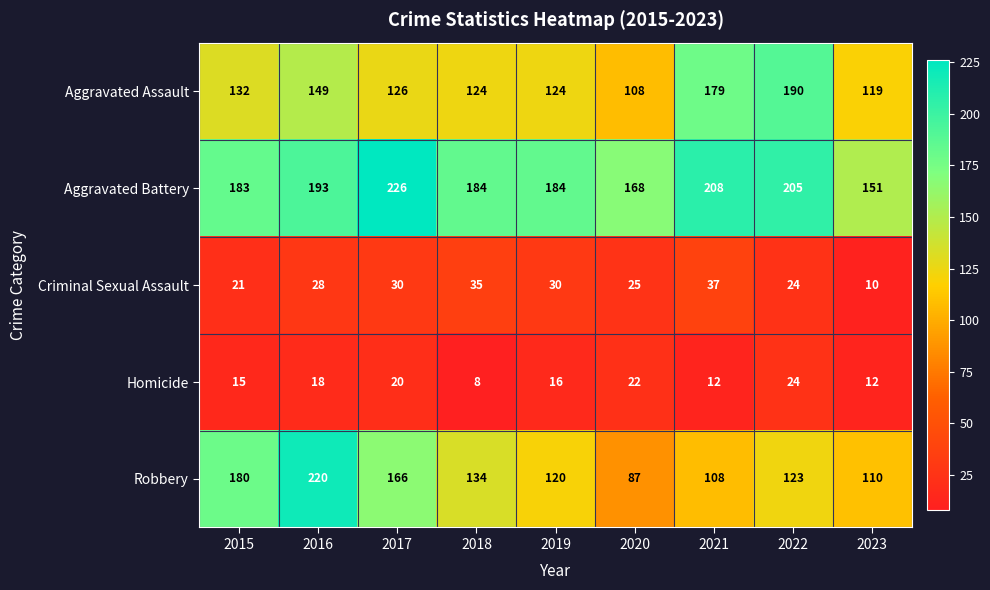

What is the spread (max minus min) of values at 2019?

168